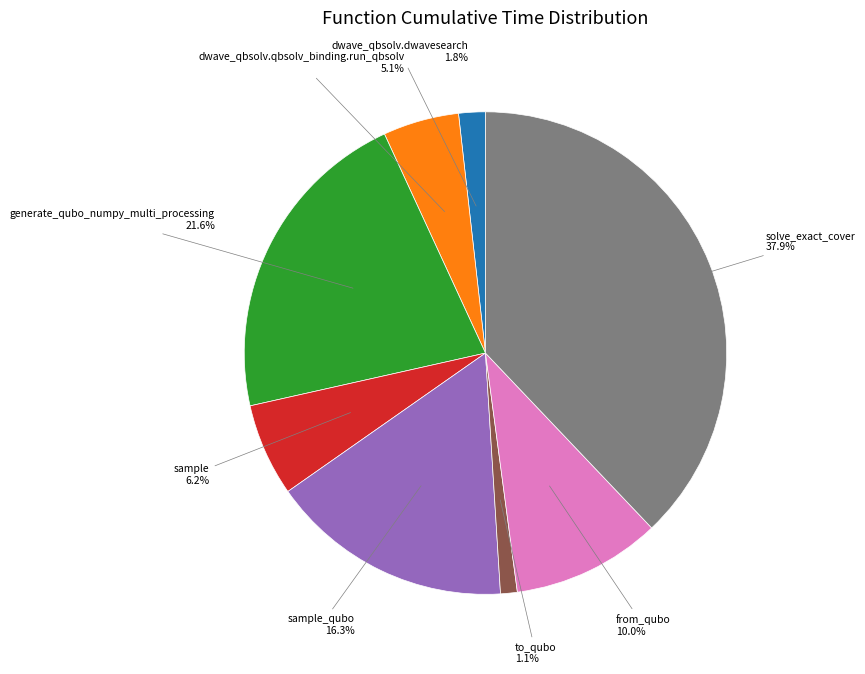

Is there a majority slice in this chart?

No